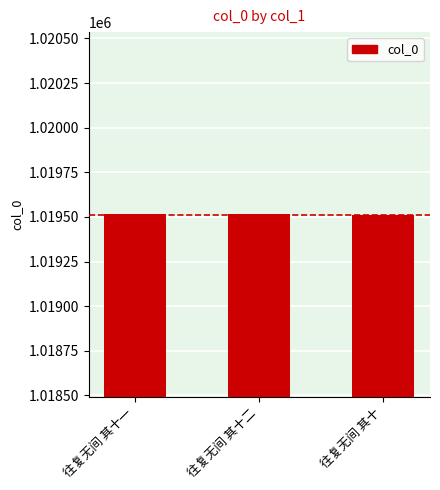

What is the difference between the maximum and minimum values?

7